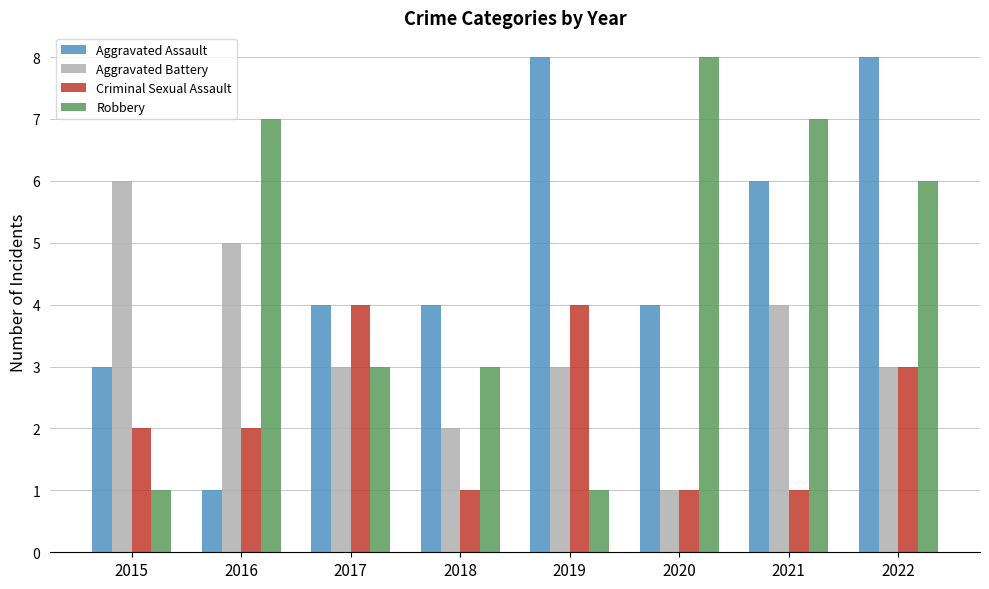

What is the sum of the Aggravated Assault values at 2018 and 2019?

12